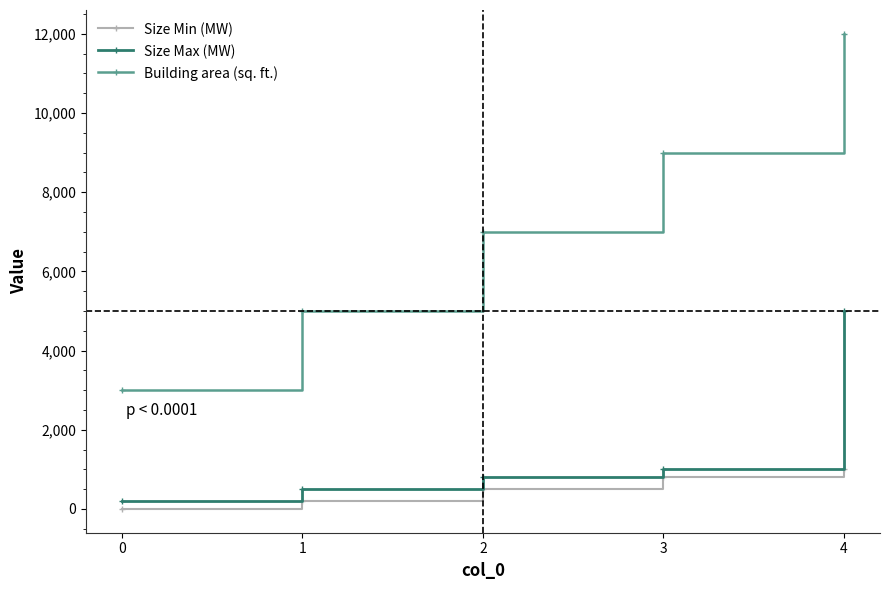

Reading right to left, what are all the values shown in this chart?

Size Min (MW): 4=1000	3=800	2=500	1=200	0=0
Size Max (MW): 4=5000	3=1000	2=800	1=500	0=200
Building area (sq. ft.): 4=12000	3=9000	2=7000	1=5000	0=3000